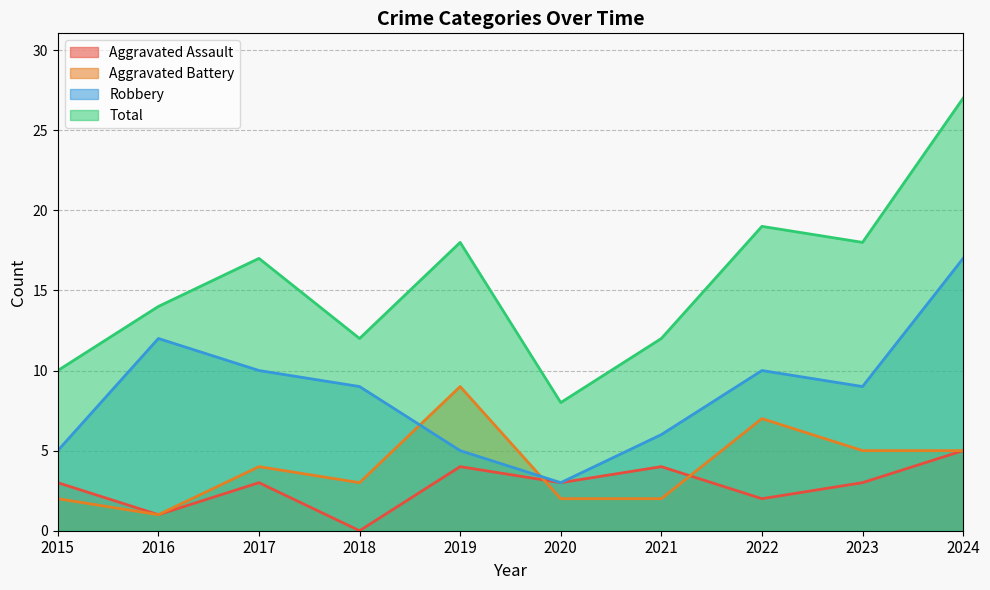

What is the value of the Robbery point at the 8th from the left?

10